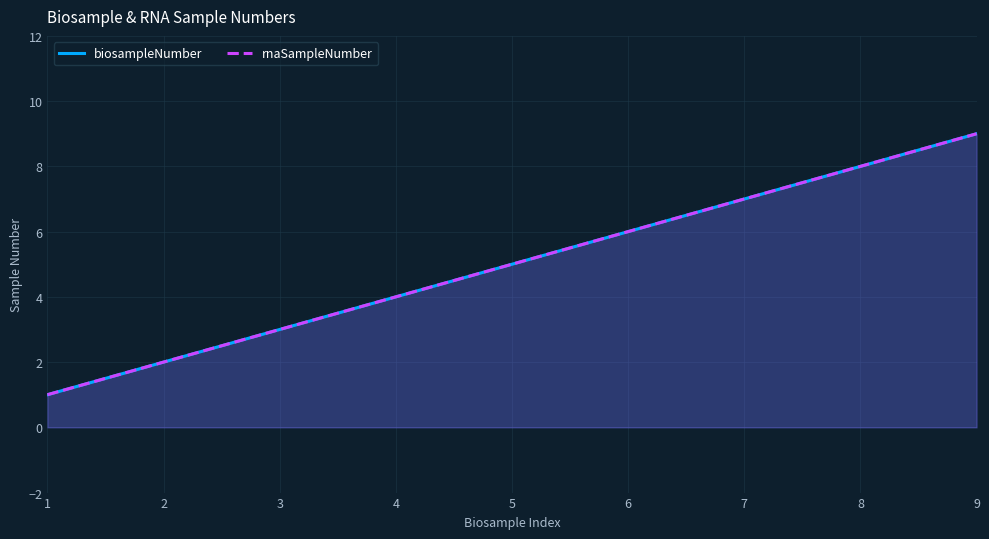

At which label does rnaSampleNumber reach its peak?

9